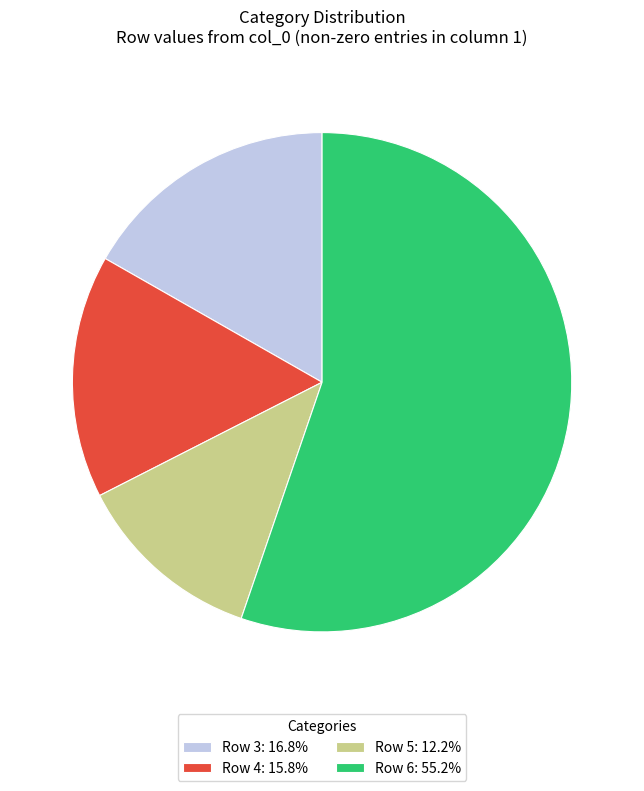

Does any single category account for the majority?

Yes